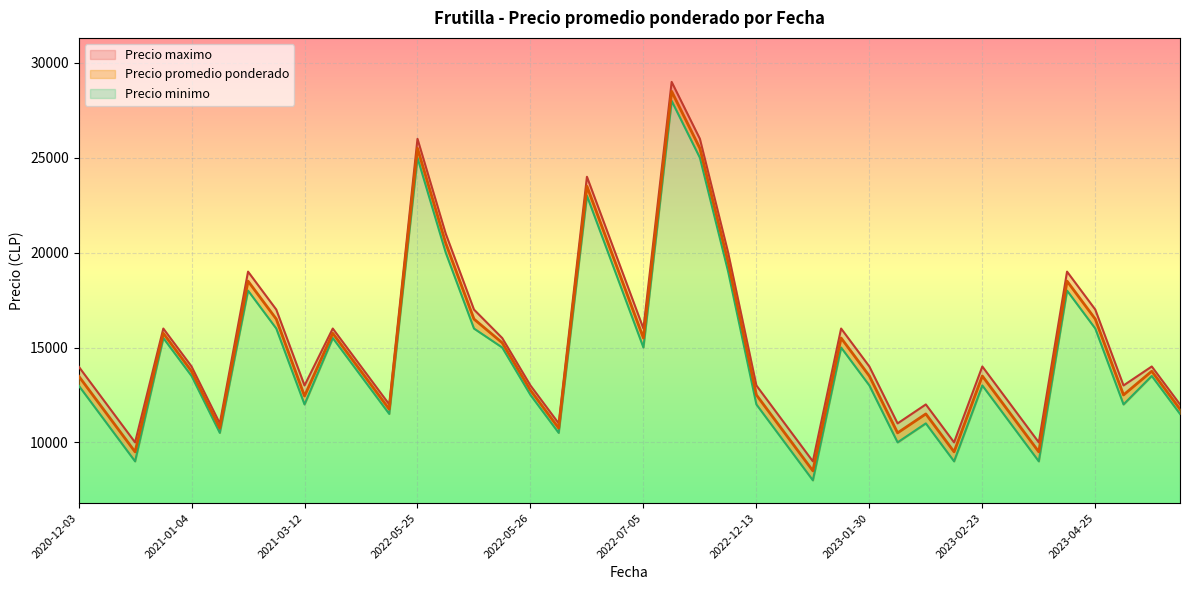

How many values in the Precio promedio ponderado series exceed 13750?

17